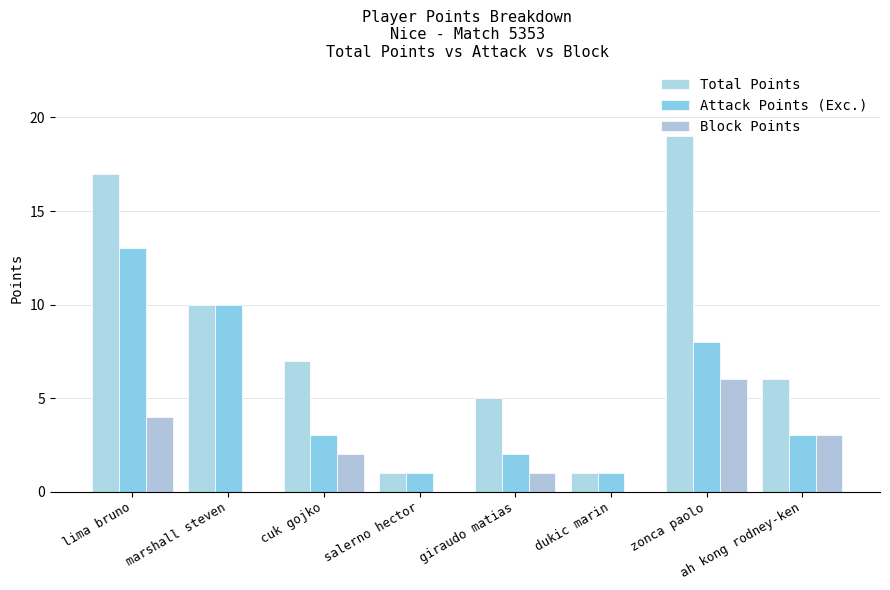

Reading left to right, what are all the values shown in this chart?

Total Points: 17	10	7	1	5	1	19	6
Attack Points (Exc.): 13	10	3	1	2	1	8	3
Block Points: 4	0	2	0	1	0	6	3